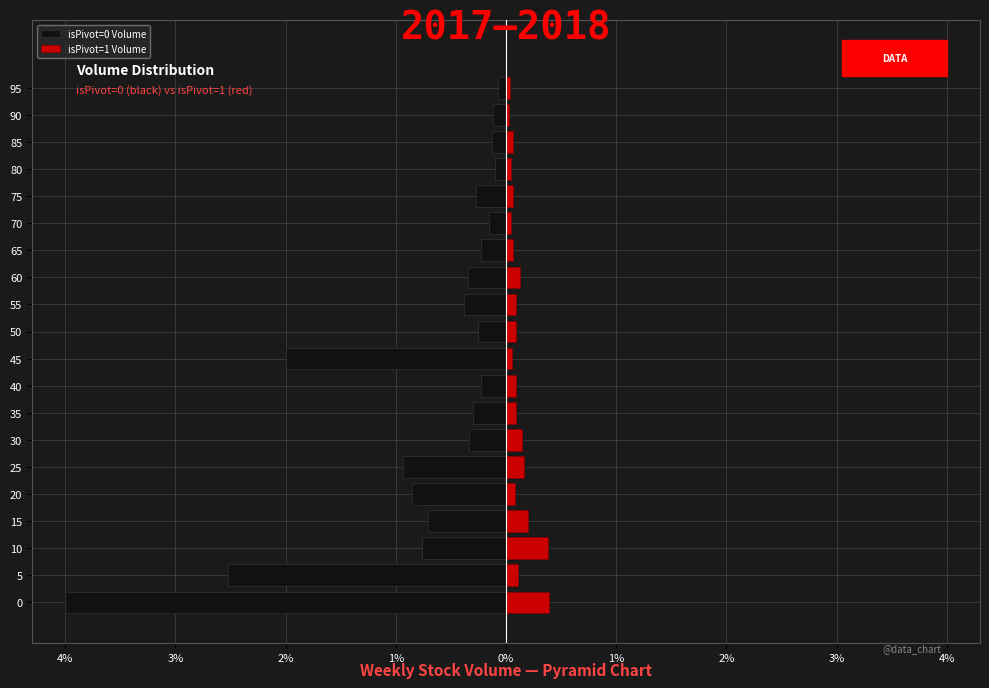

What is the sum of all isPivot=1 Volume values?

2.4